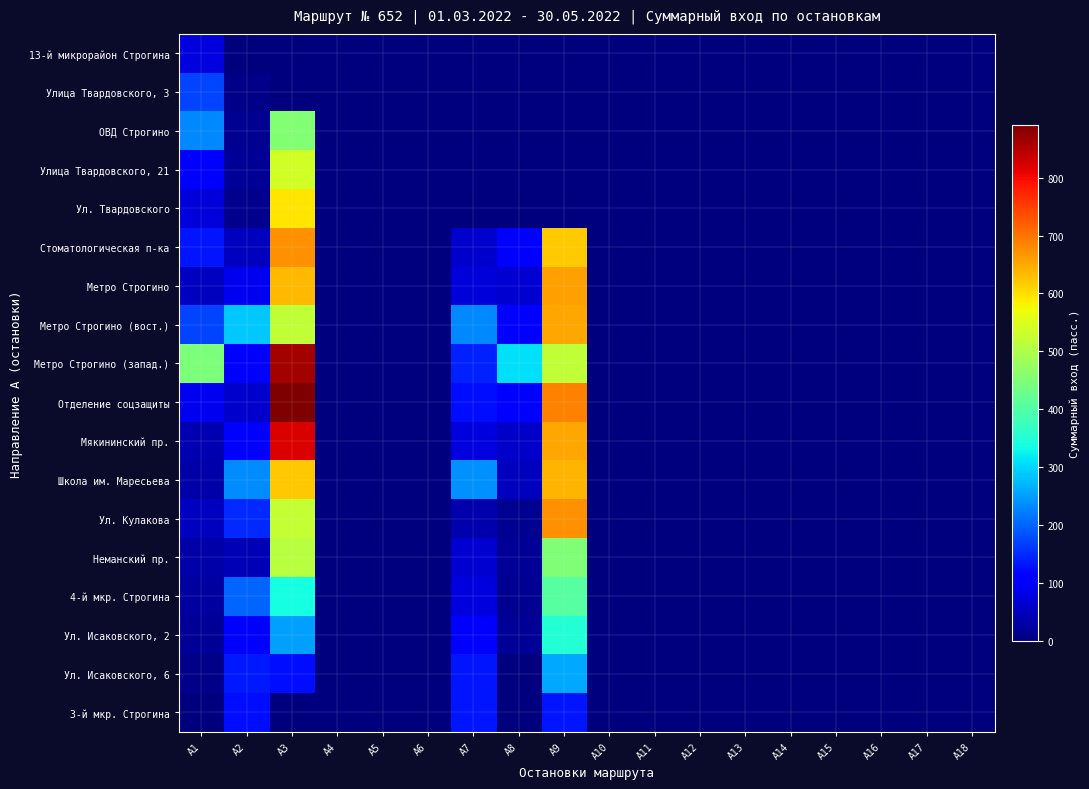

Reading left to right, transcribe all the data shown in this chart.

13-й микрорайон Строгина: А1=73.3	А2=0.0	А3=0.0	А4=0.0	А5=0.0	А6=0.0	А7=0.0	А8=0.0	А9=0.0	А10=0.0	А11=0.0	А12=0.0	А13=0.0	А14=0.0	А15=0.0	А16=0.0	А17=0.0	А18=0.0
Улица Твардовского, 3: А1=172.8	А2=9.5	А3=0.0	А4=0.0	А5=0.0	А6=0.0	А7=0.0	А8=0.0	А9=0.0	А10=0.0	А11=0.0	А12=0.0	А13=0.0	А14=0.0	А15=0.0	А16=0.0	А17=0.0	А18=0.0
ОВД Строгино: А1=231.5	А2=15.8	А3=452.4	А4=0.0	А5=0.0	А6=0.0	А7=0.0	А8=0.0	А9=0.0	А10=0.0	А11=0.0	А12=0.0	А13=0.0	А14=0.0	А15=0.0	А16=0.0	А17=0.0	А18=0.0
Улица Твардовского, 21: А1=103.7	А2=19.6	А3=536.4	А4=0.0	А5=0.0	А6=0.0	А7=0.0	А8=0.0	А9=0.0	А10=0.0	А11=0.0	А12=0.0	А13=0.0	А14=0.0	А15=0.0	А16=0.0	А17=0.0	А18=0.0
Ул. Твардовского: А1=69.9	А2=13.8	А3=592.6	А4=0.0	А5=0.0	А6=0.0	А7=0.0	А8=0.0	А9=0.0	А10=0.0	А11=0.0	А12=0.0	А13=0.0	А14=0.0	А15=0.0	А16=0.0	А17=0.0	А18=0.0
Стоматологическая п-ка: А1=130.6	А2=49.4	А3=673.8	А4=0.0	А5=0.0	А6=0.0	А7=61.3	А8=105.2	А9=616.4	А10=0.0	А11=0.0	А12=0.0	А13=0.0	А14=0.0	А15=0.0	А16=0.0	А17=0.0	А18=0.0
Метро Строгино: А1=51.4	А2=89.2	А3=636.0	А4=0.0	А5=0.0	А6=0.0	А7=72.3	А8=64.0	А9=660.2	А10=0.0	А11=0.0	А12=0.0	А13=0.0	А14=0.0	А15=0.0	А16=0.0	А17=0.0	А18=0.0
Метро Строгино (вост.): А1=170.7	А2=287.6	А3=519.1	А4=0.0	А5=0.0	А6=0.0	А7=232.5	А8=102.5	А9=651.9	А10=0.0	А11=0.0	А12=0.0	А13=0.0	А14=0.0	А15=0.0	А16=0.0	А17=0.0	А18=0.0
Метро Строгино (запад.): А1=448.7	А2=105.3	А3=862.5	А4=0.0	А5=0.0	А6=0.0	А7=140.7	А8=306.7	А9=521.9	А10=0.0	А11=0.0	А12=0.0	А13=0.0	А14=0.0	А15=0.0	А16=0.0	А17=0.0	А18=0.0
Отделение соцзащиты: А1=90.1	А2=61.9	А3=890.7	А4=0.0	А5=0.0	А6=0.0	А7=124.0	А8=109.4	А9=687.8	А10=0.0	А11=0.0	А12=0.0	А13=0.0	А14=0.0	А15=0.0	А16=0.0	А17=0.0	А18=0.0
Мякининский пр.: А1=39.8	А2=109.7	А3=820.8	А4=0.0	А5=0.0	А6=0.0	А7=74.7	А8=58.7	А9=653.0	А10=0.0	А11=0.0	А12=0.0	А13=0.0	А14=0.0	А15=0.0	А16=0.0	А17=0.0	А18=0.0
Школа им. Маресьева: А1=34.0	А2=235.2	А3=619.7	А4=0.0	А5=0.0	А6=0.0	А7=236.6	А8=51.2	А9=637.0	А10=0.0	А11=0.0	А12=0.0	А13=0.0	А14=0.0	А15=0.0	А16=0.0	А17=0.0	А18=0.0
Ул. Кулакова: А1=49.4	А2=146.6	А3=522.5	А4=0.0	А5=0.0	А6=0.0	А7=34.9	А8=14.7	А9=673.2	А10=0.0	А11=0.0	А12=0.0	А13=0.0	А14=0.0	А15=0.0	А16=0.0	А17=0.0	А18=0.0
Неманский пр.: А1=31.5	А2=44.4	А3=509.6	А4=0.0	А5=0.0	А6=0.0	А7=62.8	А8=18.1	А9=451.5	А10=0.0	А11=0.0	А12=0.0	А13=0.0	А14=0.0	А15=0.0	А16=0.0	А17=0.0	А18=0.0
4-й мкр. Строгина: А1=24.6	А2=200.1	А3=334.1	А4=0.0	А5=0.0	А6=0.0	А7=74.2	А8=16.0	А9=406.9	А10=0.0	А11=0.0	А12=0.0	А13=0.0	А14=0.0	А15=0.0	А16=0.0	А17=0.0	А18=0.0
Ул. Исаковского, 2: А1=17.4	А2=99.0	А3=252.4	А4=0.0	А5=0.0	А6=0.0	А7=108.0	А8=18.8	А9=348.7	А10=0.0	А11=0.0	А12=0.0	А13=0.0	А14=0.0	А15=0.0	А16=0.0	А17=0.0	А18=0.0
Ул. Исаковского, 6: А1=8.0	А2=135.3	А3=125.2	А4=0.0	А5=0.0	А6=0.0	А7=129.5	А8=0.3	А9=259.5	А10=0.0	А11=0.0	А12=0.0	А13=0.0	А14=0.0	А15=0.0	А16=0.0	А17=0.0	А18=0.0
3-й мкр. Строгина: А1=0.0	А2=125.2	А3=0.0	А4=0.0	А5=0.0	А6=0.0	А7=130.3	А8=0.0	А9=130.3	А10=0.0	А11=0.0	А12=0.0	А13=0.0	А14=0.0	А15=0.0	А16=0.0	А17=0.0	А18=0.0